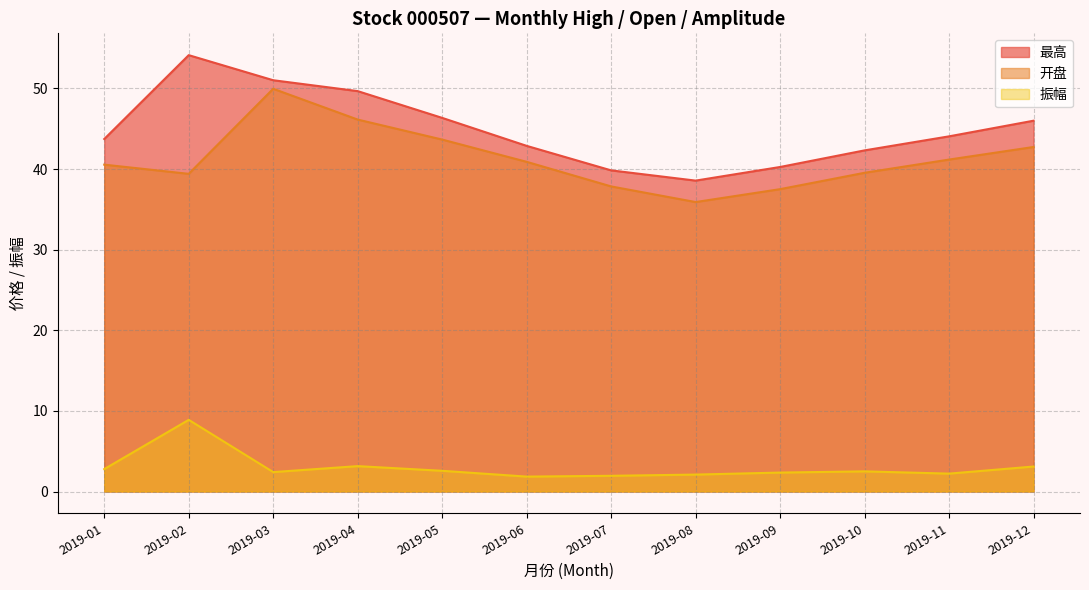

What is the difference between the highest and lowest values at 2019-10?

39.8